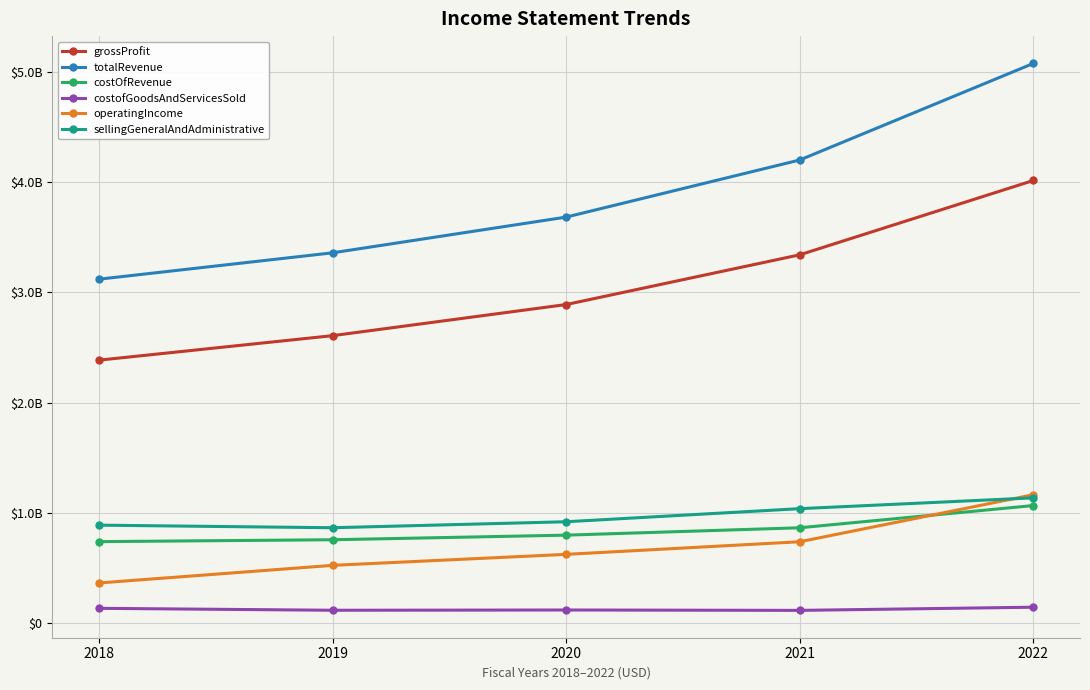

Where does the grossProfit series first go above 2890591000?

2021